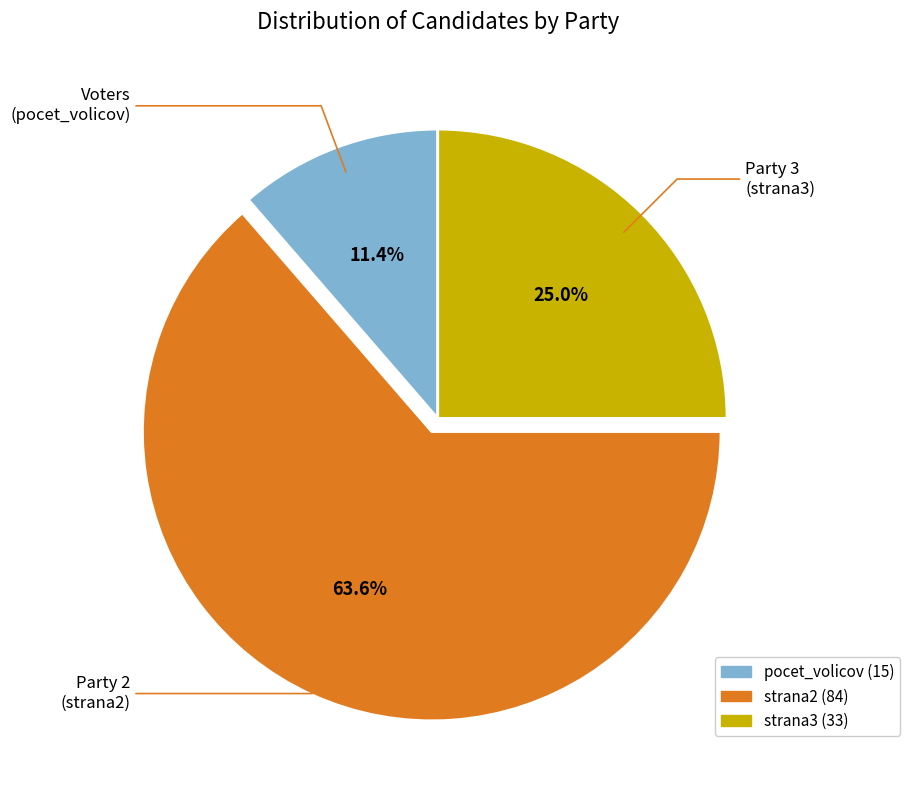

To the nearest percent, what percentage of the pie is strana2?

64%